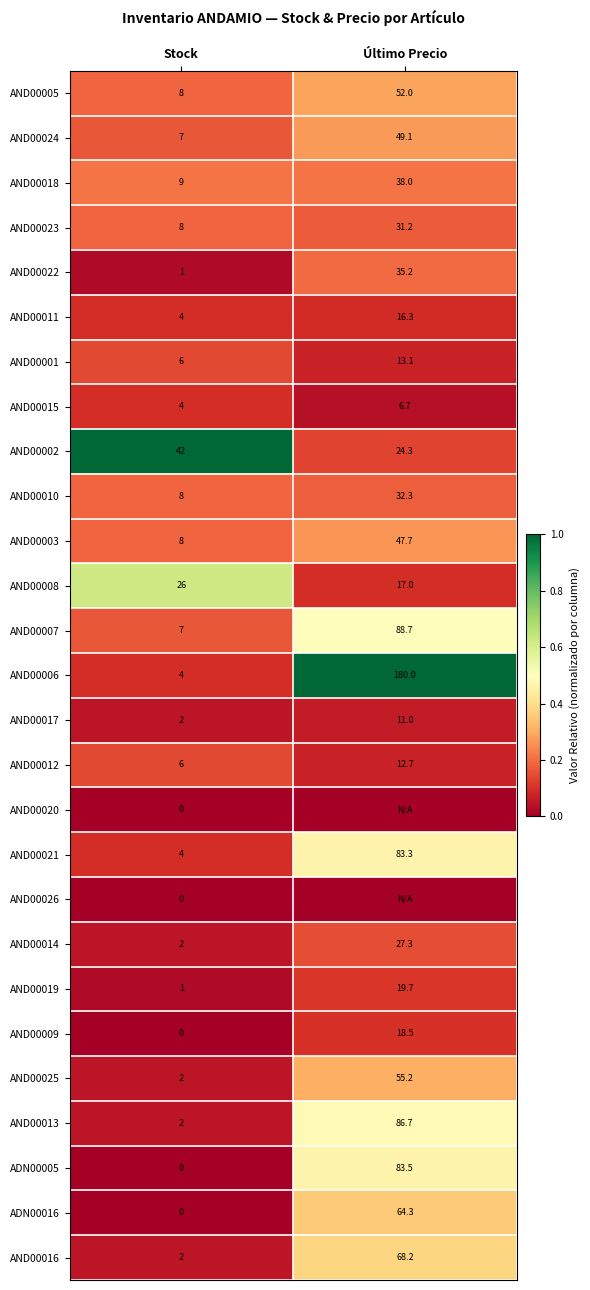

At which label is AND00006 closest to 92?

Stock